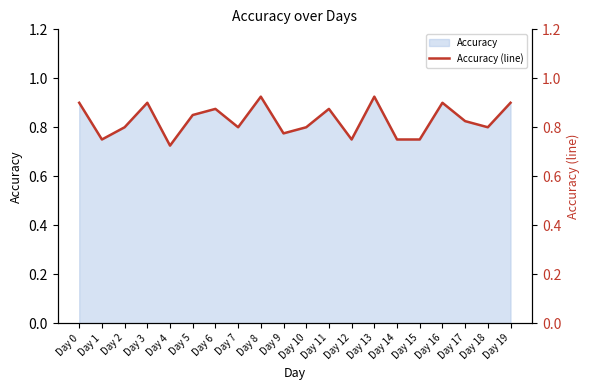

The value at Day 2 is 0.8. True or false?

True